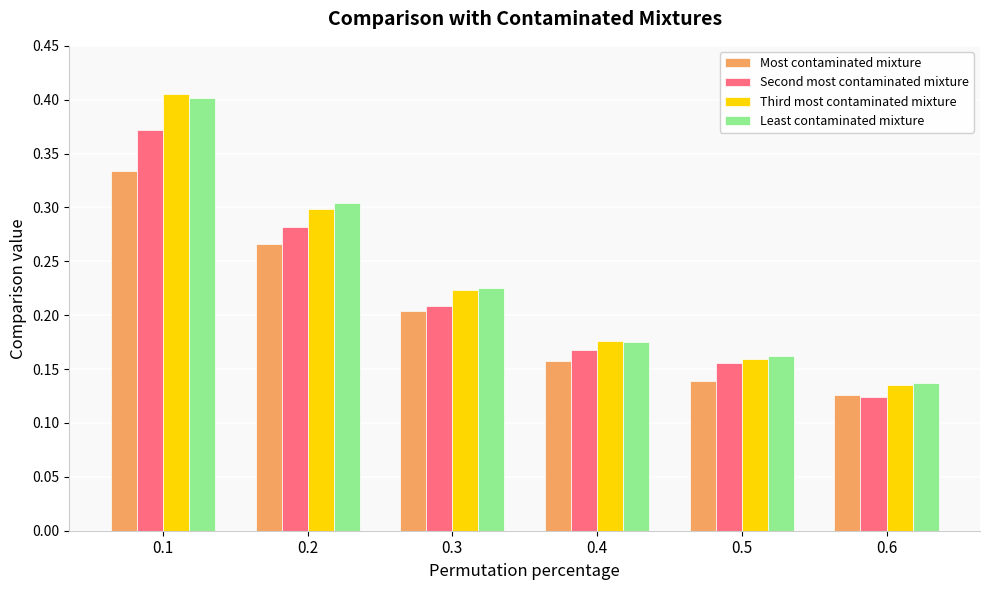

At which label is Third most contaminated mixture closest to 0?

0.6